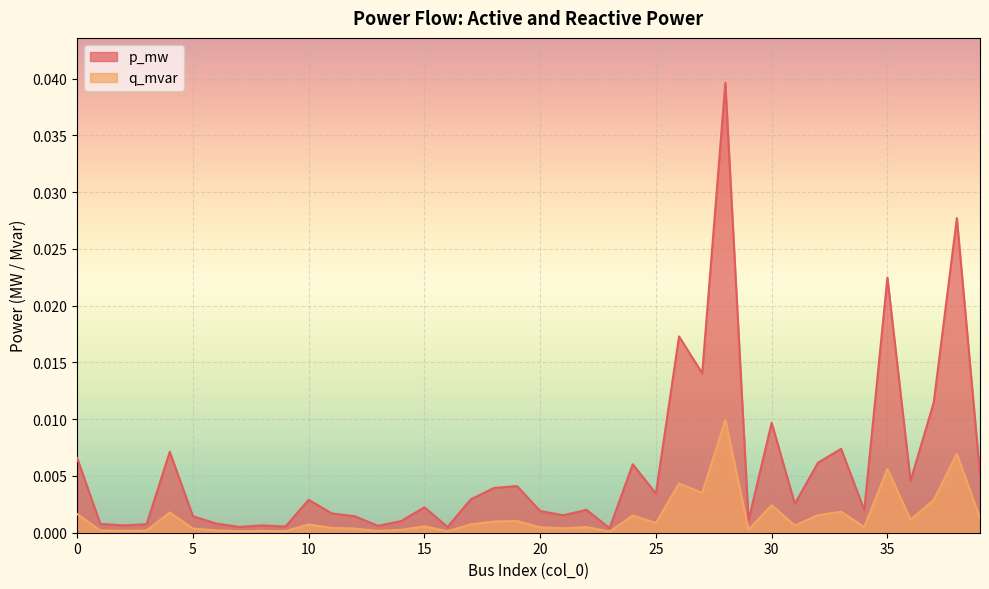

Which series has the widest spread of values?

p_mw